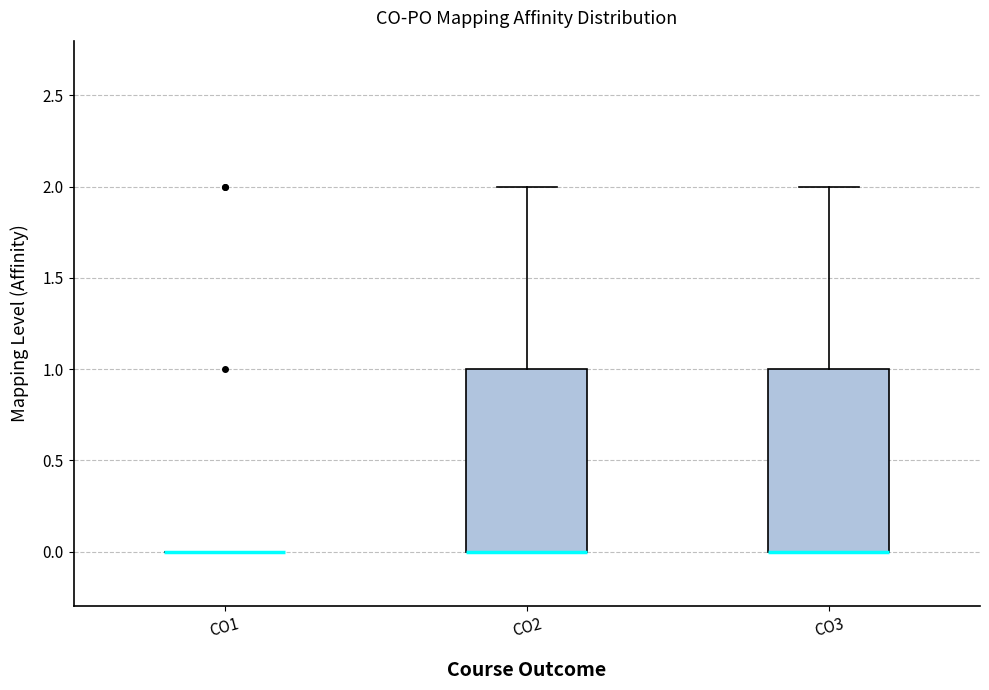

Reading left to right, read every box against the y-axis: the position of its median line, the range the box covers, and the ends of its whiskers. The values are not printed on the chart, so give them approximately, as read against the axis.

CO1: box collapsed to a line at 0, whiskers 0 to 0
CO2: median 0 (drawn on the box's lower edge), box 0 to 1, whiskers 0 to 2
CO3: median 0 (drawn on the box's lower edge), box 0 to 1, whiskers 0 to 2